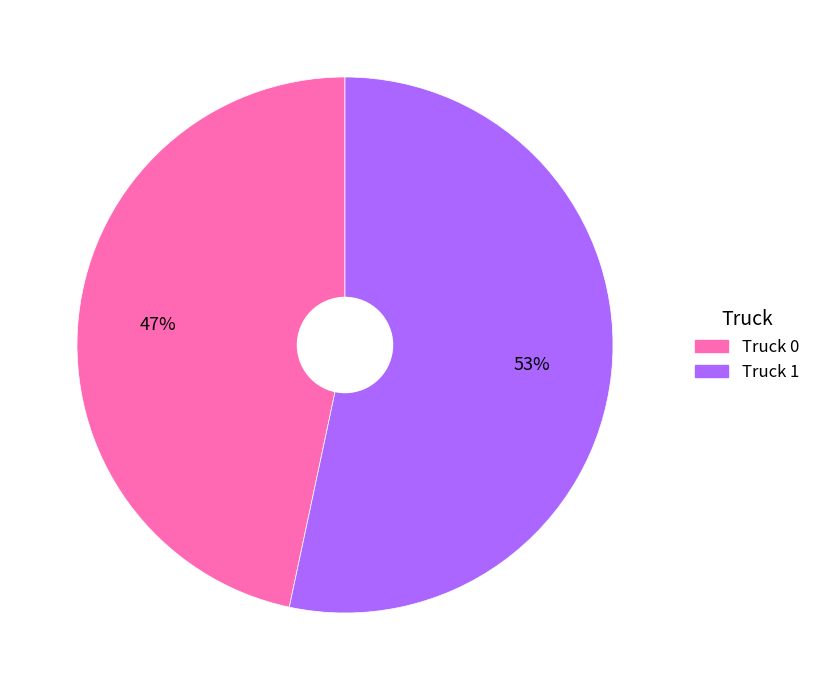

Rank the categories by value from highest to lowest.

Truck 1, Truck 0